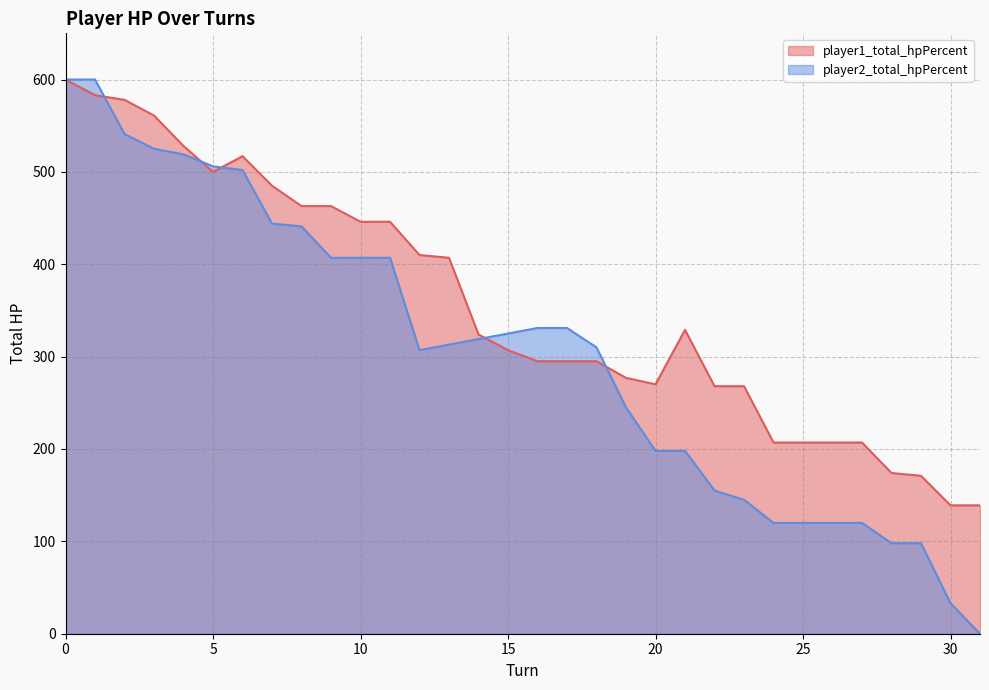

After their last crossing, which series has the higher values: player1_total_hpPercent or player2_total_hpPercent?

player1_total_hpPercent